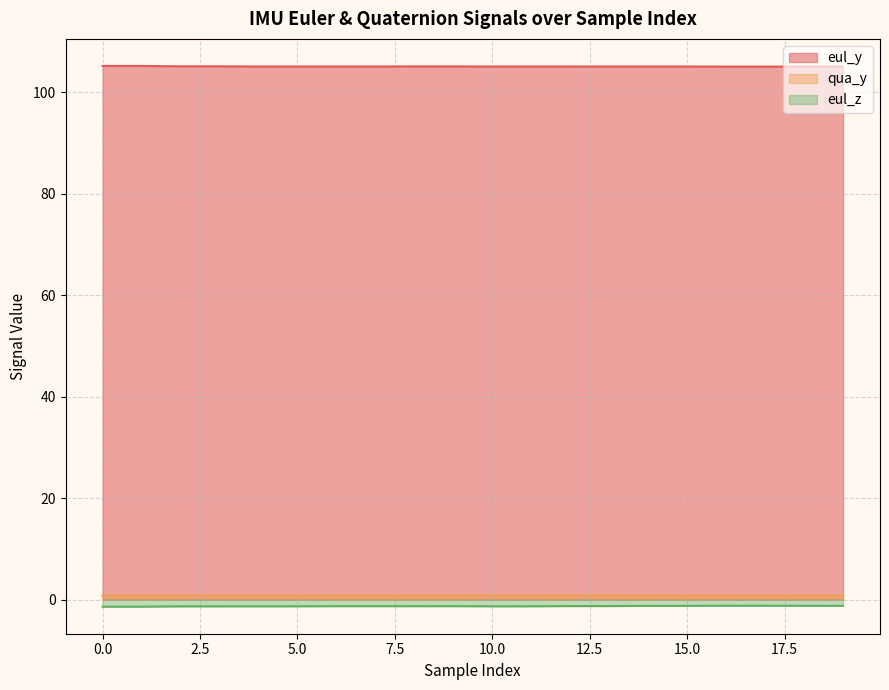

Count the number of categories in the chart.

20